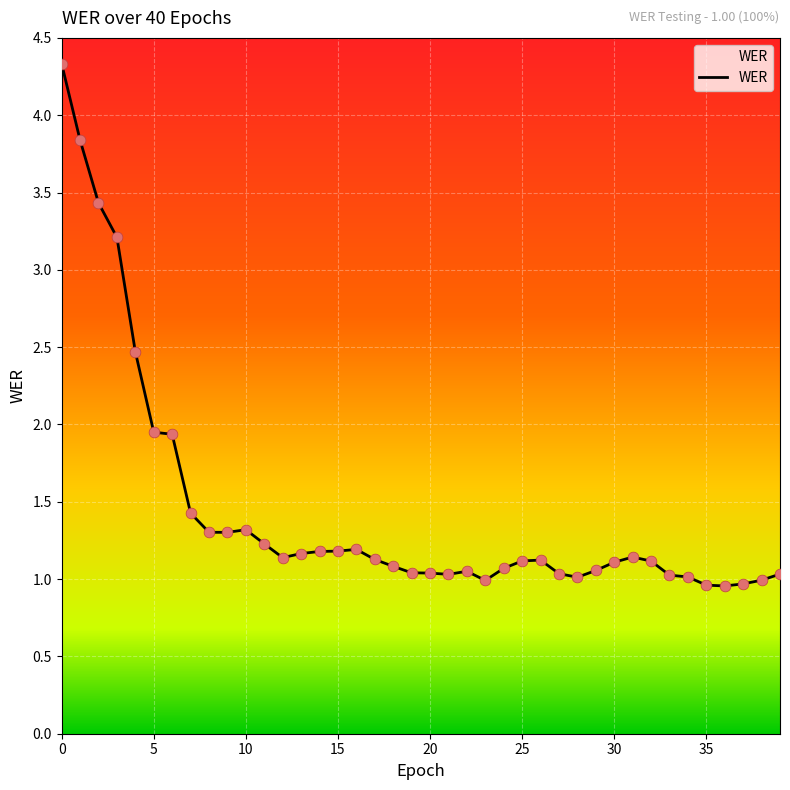

What is the greatest value displayed?

4.3